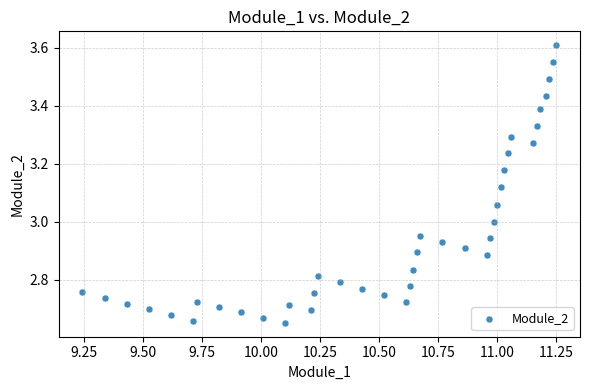

What is the range of X values (max minus min)?

2.0